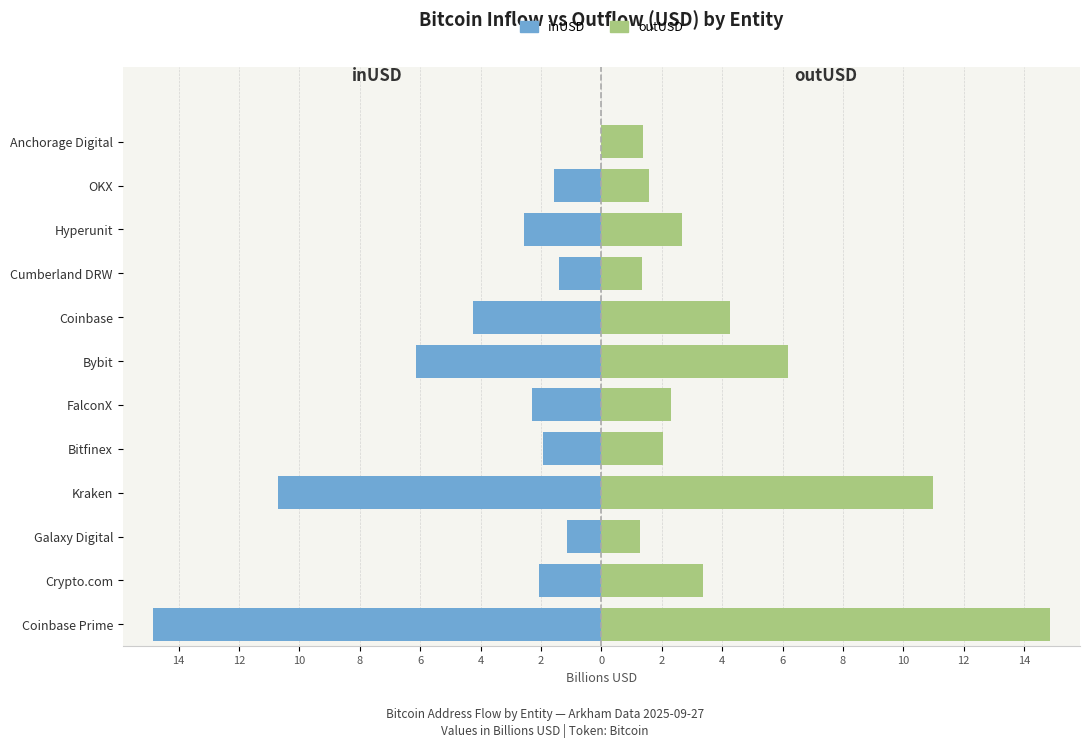

Between Coinbase Prime and Coinbase, which series saw the biggest shift?

outUSD (Billions)